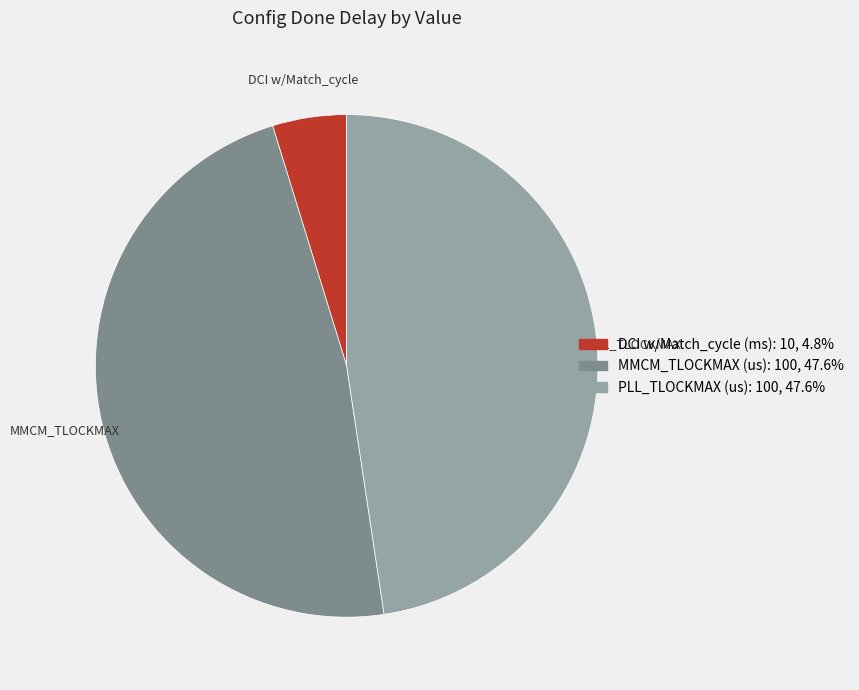

Is there any slice that represents more than half of the pie?

No